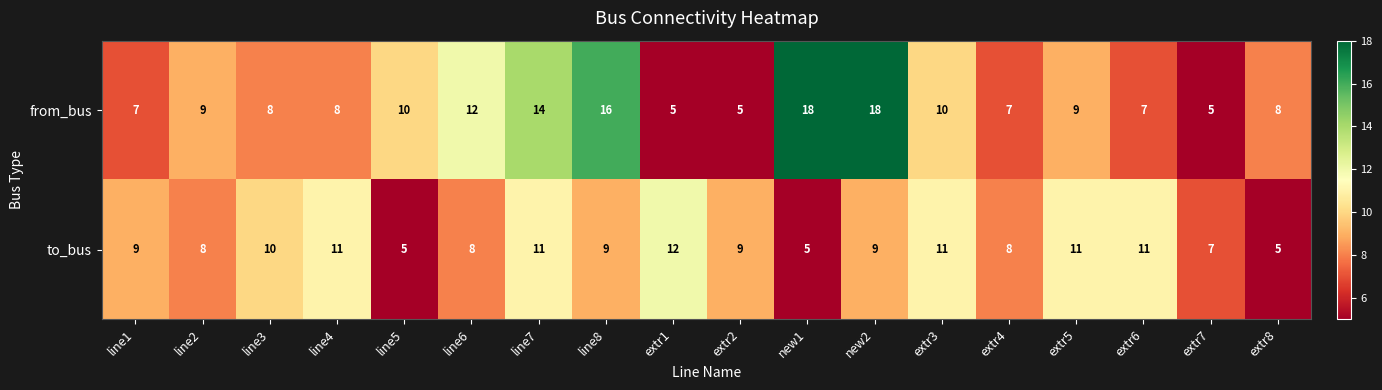

Rank the series at line8 from highest to lowest value.

from_bus, to_bus